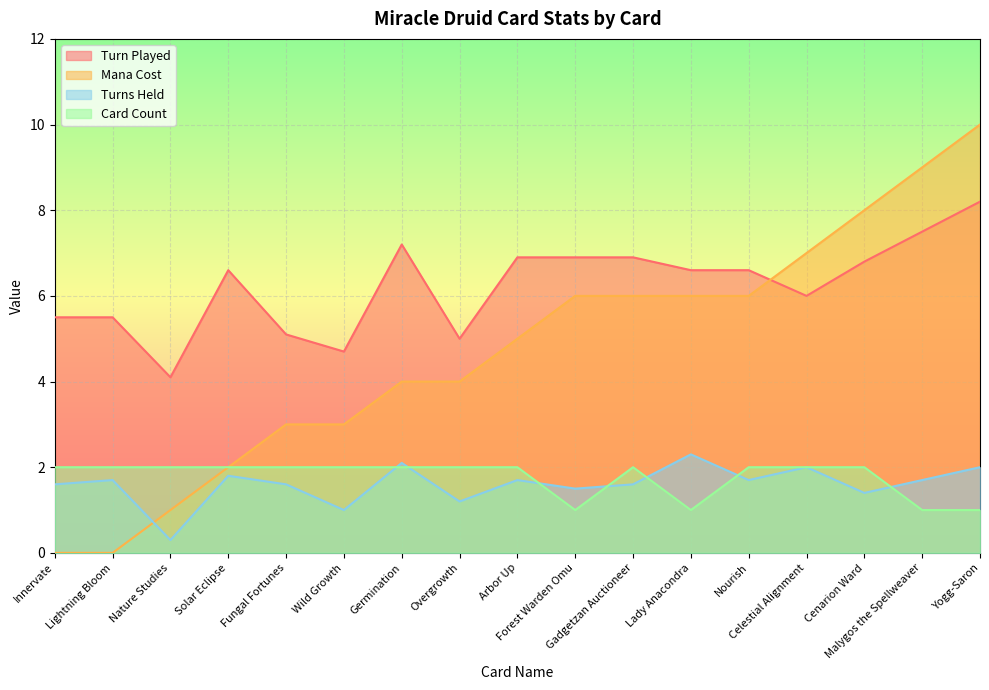

Reading right to left, what are all the values shown in this chart?

Turn Played: Yogg-Saron=8.2	Malygos the Spellweaver=7.5	Cenarion Ward=6.8	Celestial Alignment=6.0	Nourish=6.6	Lady Anacondra=6.6	Gadgetzan Auctioneer=6.9	Forest Warden Omu=6.9	Arbor Up=6.9	Overgrowth=5.0	Germination=7.2	Wild Growth=4.7	Fungal Fortunes=5.1	Solar Eclipse=6.6	Nature Studies=4.1	Lightning Bloom=5.5	Innervate=5.5
Mana Cost: Yogg-Saron=10.0	Malygos the Spellweaver=9.0	Cenarion Ward=8.0	Celestial Alignment=7.0	Nourish=6.0	Lady Anacondra=6.0	Gadgetzan Auctioneer=6.0	Forest Warden Omu=6.0	Arbor Up=5.0	Overgrowth=4.0	Germination=4.0	Wild Growth=3.0	Fungal Fortunes=3.0	Solar Eclipse=2.0	Nature Studies=1.0	Lightning Bloom=0.0	Innervate=0.0
Turns Held: Yogg-Saron=2.0	Malygos the Spellweaver=1.7	Cenarion Ward=1.4	Celestial Alignment=2.0	Nourish=1.7	Lady Anacondra=2.3	Gadgetzan Auctioneer=1.6	Forest Warden Omu=1.5	Arbor Up=1.7	Overgrowth=1.2	Germination=2.1	Wild Growth=1.0	Fungal Fortunes=1.6	Solar Eclipse=1.8	Nature Studies=0.3	Lightning Bloom=1.7	Innervate=1.6
Card Count: Yogg-Saron=1.0	Malygos the Spellweaver=1.0	Cenarion Ward=2.0	Celestial Alignment=2.0	Nourish=2.0	Lady Anacondra=1.0	Gadgetzan Auctioneer=2.0	Forest Warden Omu=1.0	Arbor Up=2.0	Overgrowth=2.0	Germination=2.0	Wild Growth=2.0	Fungal Fortunes=2.0	Solar Eclipse=2.0	Nature Studies=2.0	Lightning Bloom=2.0	Innervate=2.0